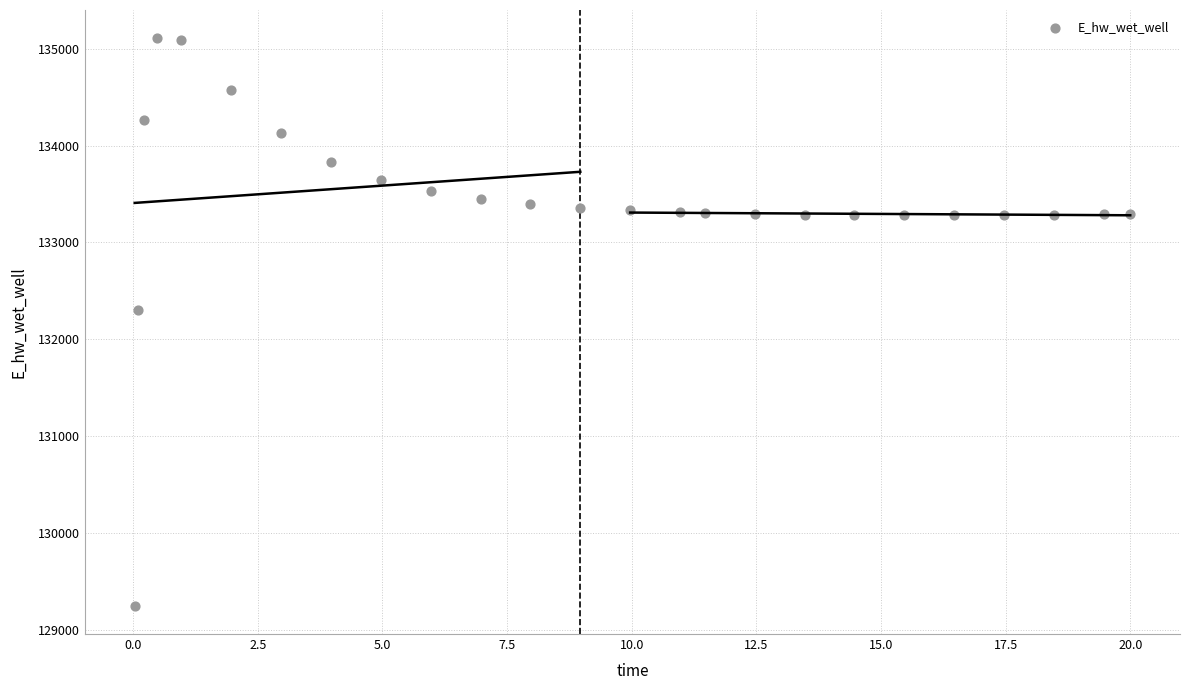

What Y value in the scatter plot is closest to 132177?

132306.1